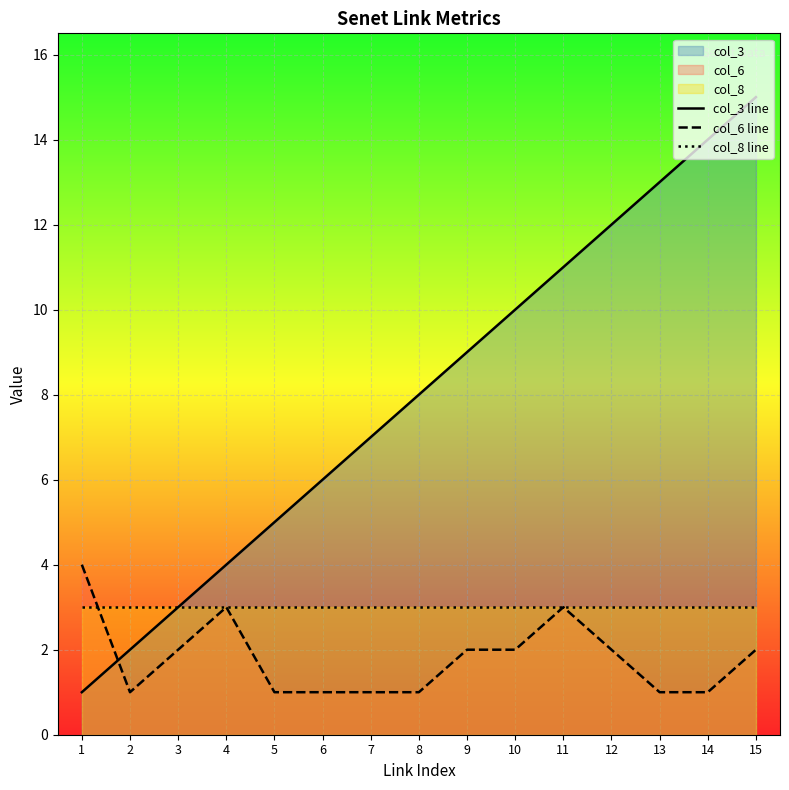

List the series in order of their overall mean, lowest first.

col_6 line, col_8 line, col_3 line